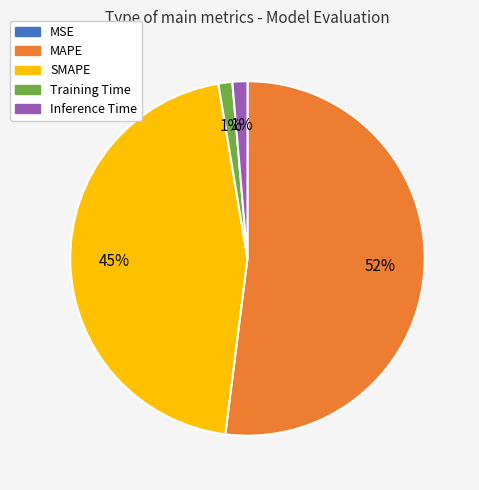

To the nearest percent, what is the average slice percentage?

20%